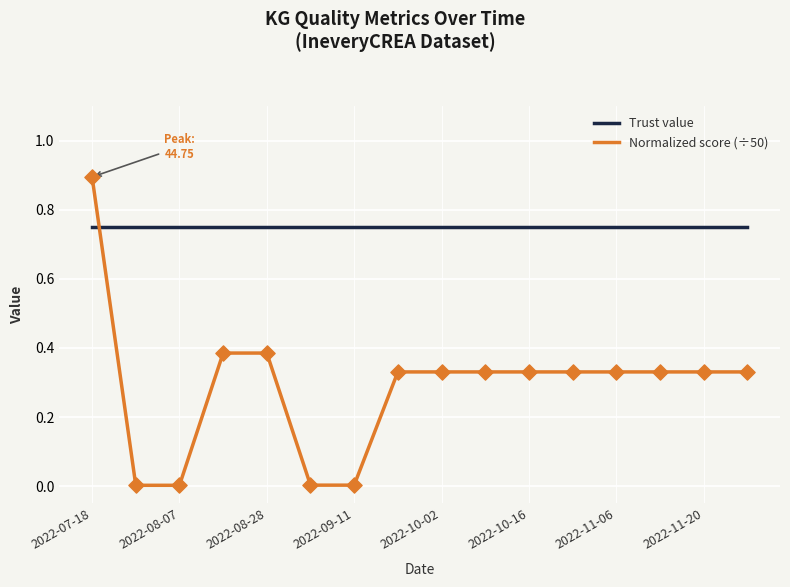

Which series has the widest spread of values?

Normalized score (÷50)